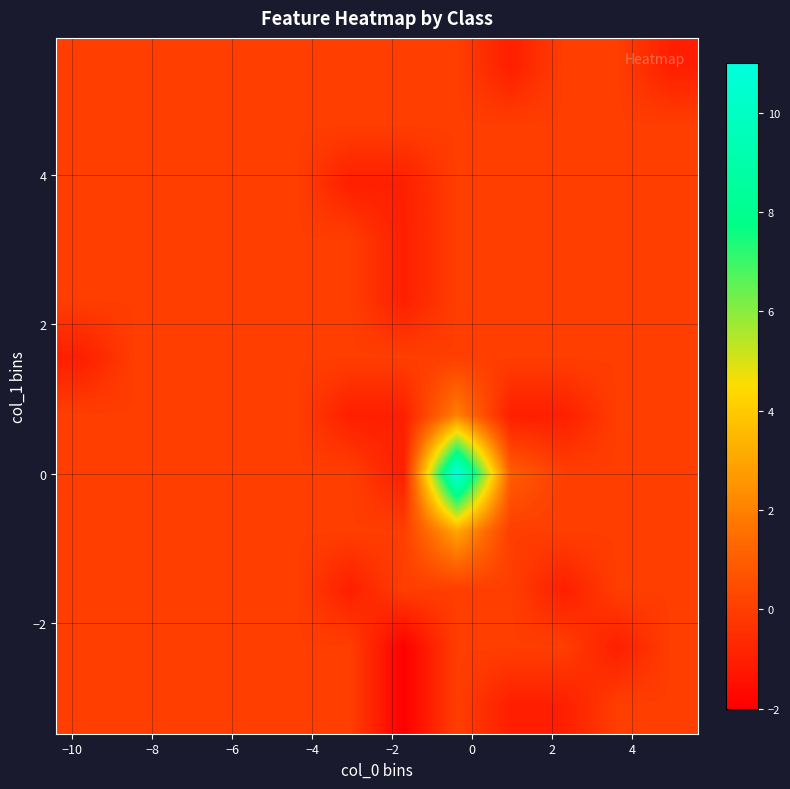

How many categories are shown in the chart?

12